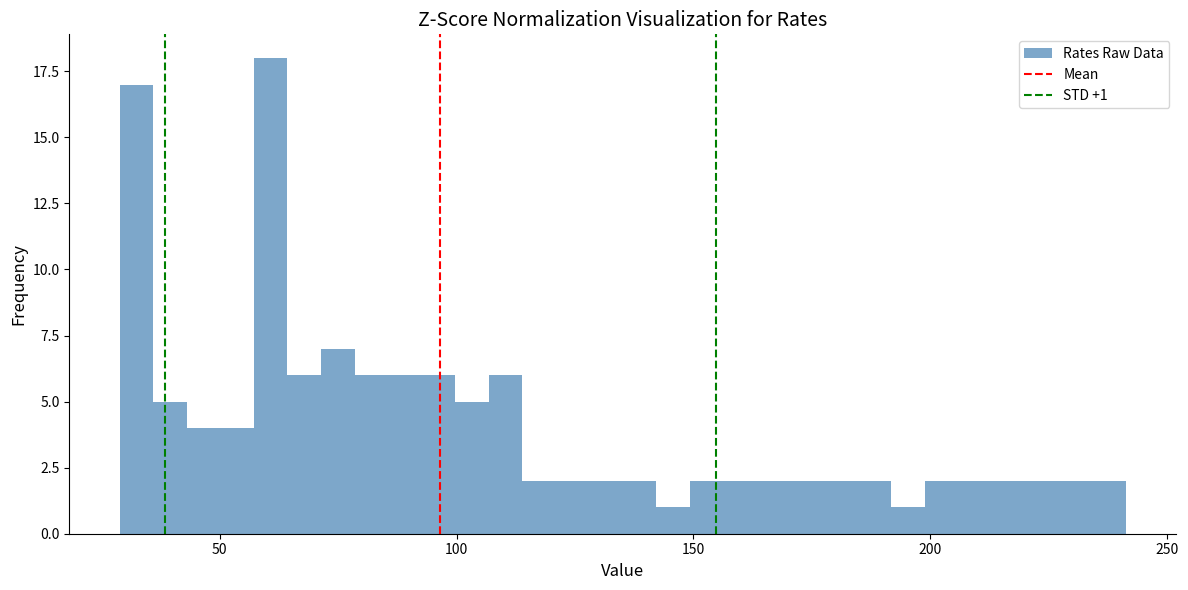

Around what value on the x-axis is the tallest bar? Give the approximate position of its centre, as read against the axis.

60